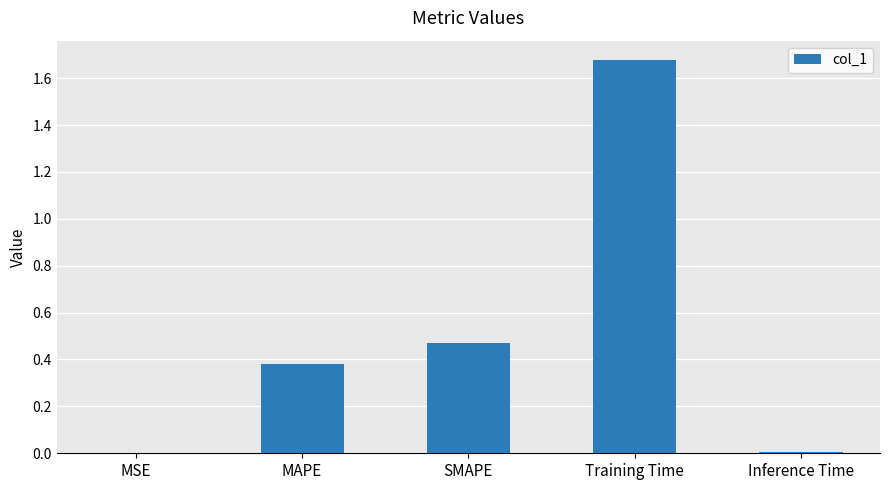

What is the sum of all values?

2.5